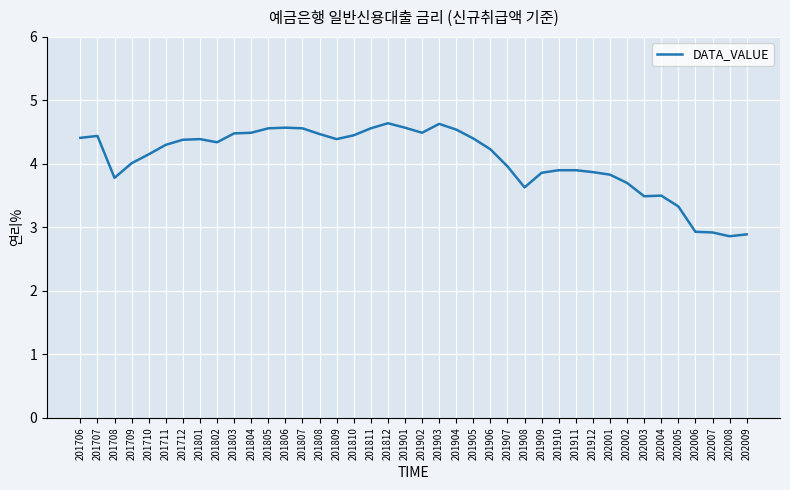

Is it true that the value at 201902 is 6.7?

False